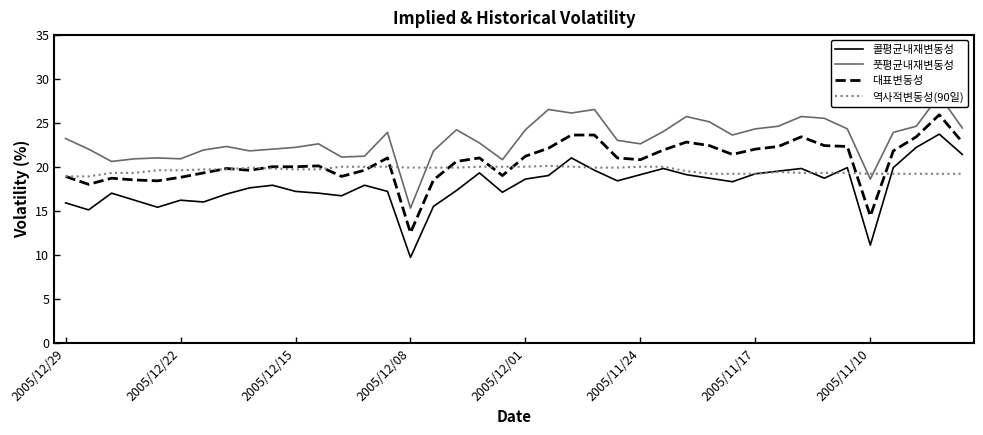

What is the lowest value of the 콜평균내재변동성 series?

9.7